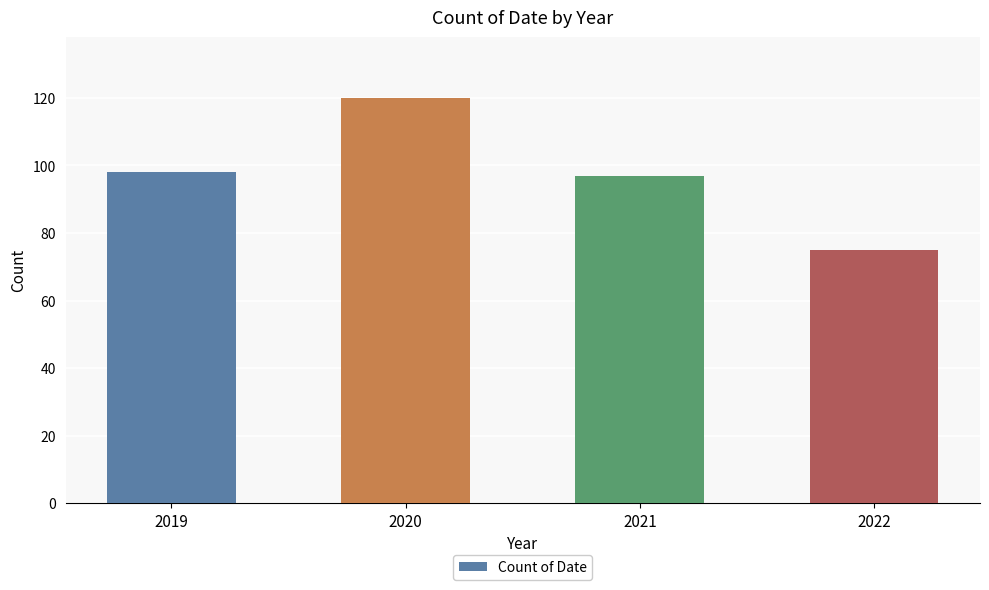

Read the value at 2019.

98